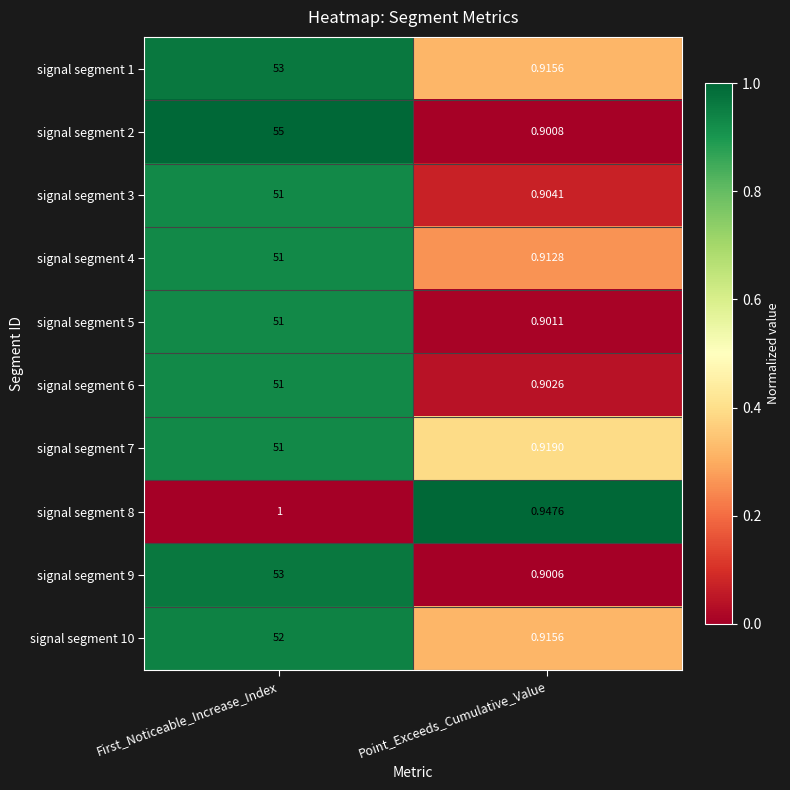

At which category is the sum across all series the highest?

First_Noticeable_Increase_Index